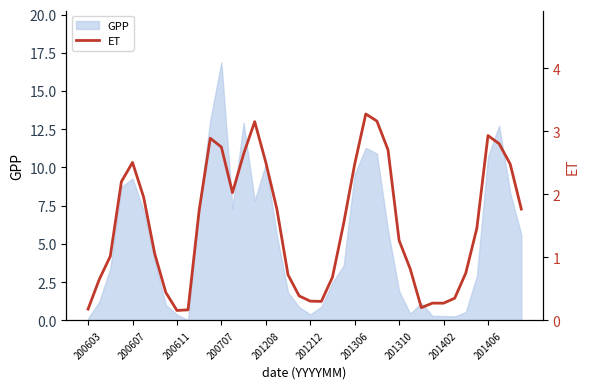

What is the highest value of the GPP series?

16.9